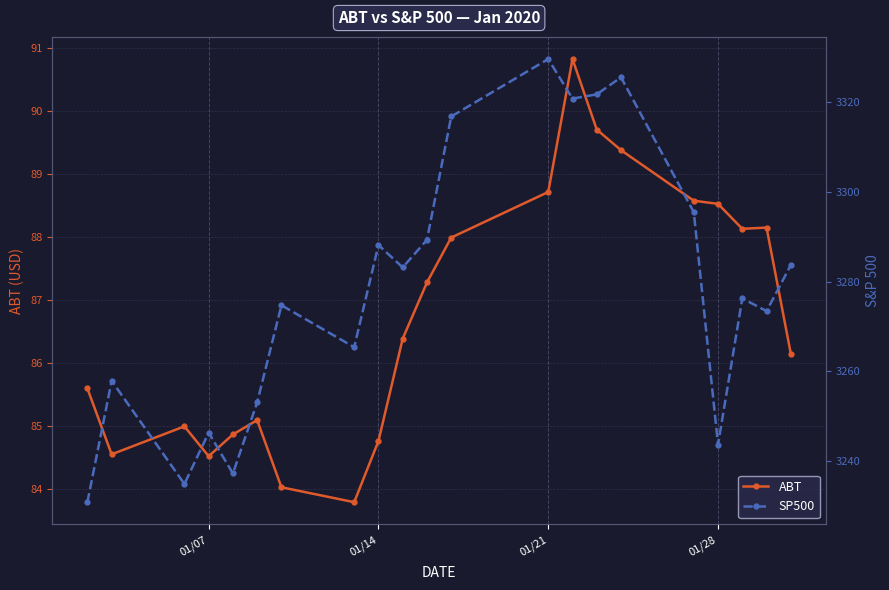

What is the difference between the maximum and minimum values in the ABT series?

7.0